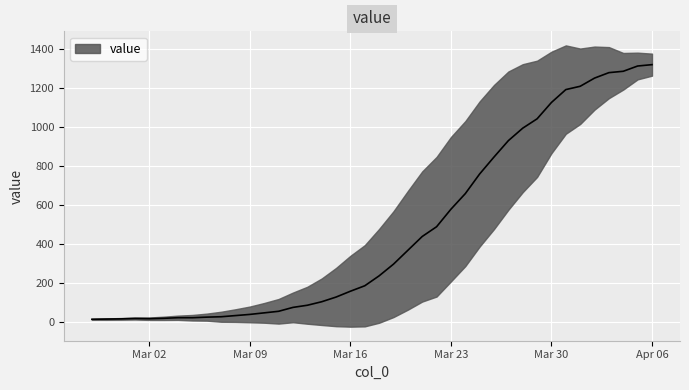

Rank the categories by value from highest to lowest.

2020-04-06, 2020-04-05, 2020-04-04, 2020-04-03, 2020-04-02, 2020-04-01, 2020-03-31, 2020-03-30, 2020-03-29, 2020-03-28, 2020-03-27, 2020-03-26, 2020-03-25, 2020-03-24, 2020-03-23, 2020-03-22, 2020-03-21, 2020-03-20, 2020-03-19, 2020-03-18, 2020-03-17, 2020-03-16, 2020-03-15, 2020-03-14, 2020-03-13, 2020-03-12, 2020-03-11, 2020-03-10, 2020-03-09, 2020-03-08, 2020-03-07, 2020-03-06, 2020-03-04, 2020-03-05, 2020-03-03, 2020-03-01, 2020-03-02, 2020-02-29, 2020-02-28, 2020-02-27